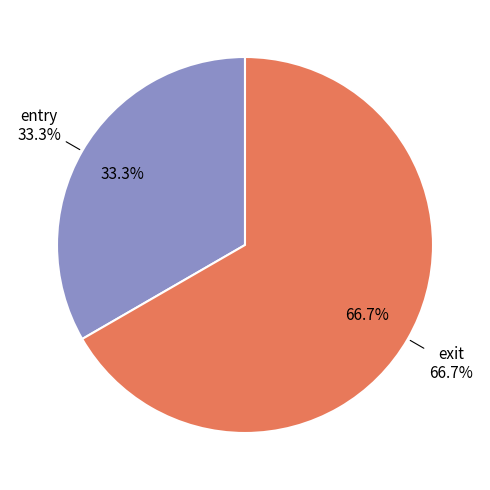

How many slices are in this pie chart?

2